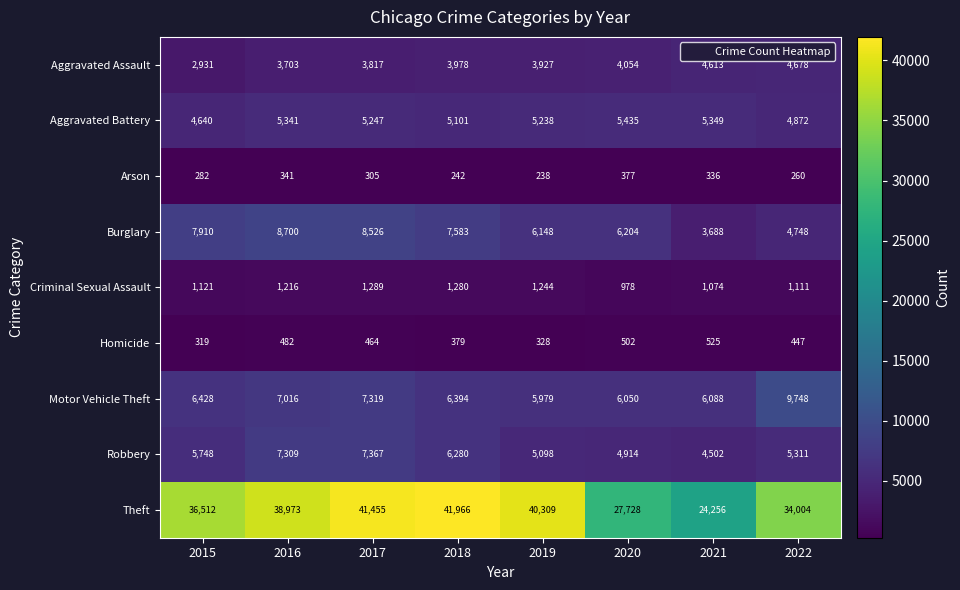

What is the greatest value displayed?

41966